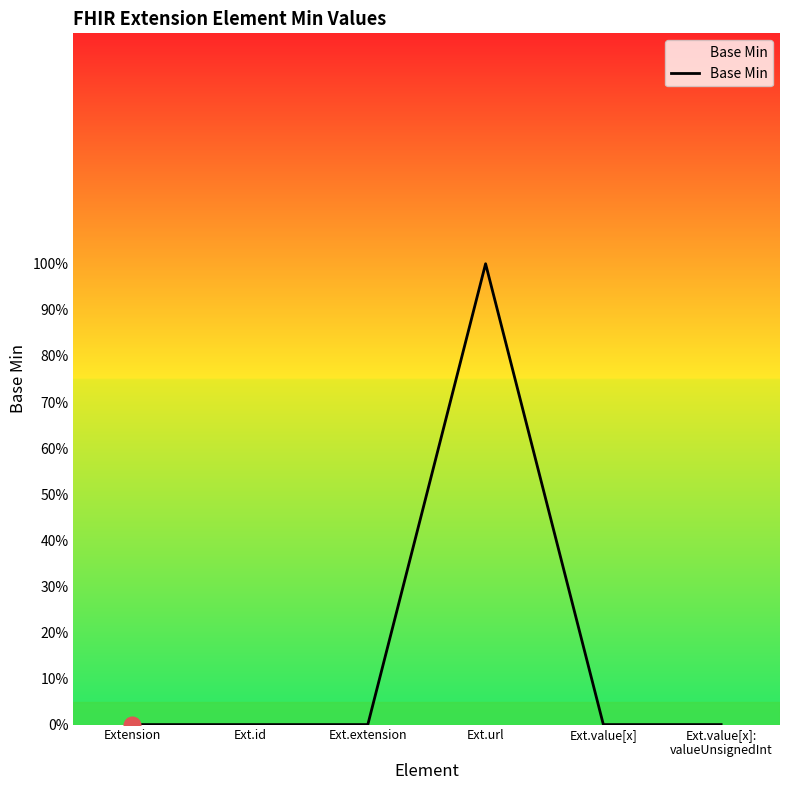

At which label is the value closest to 0?

Extension